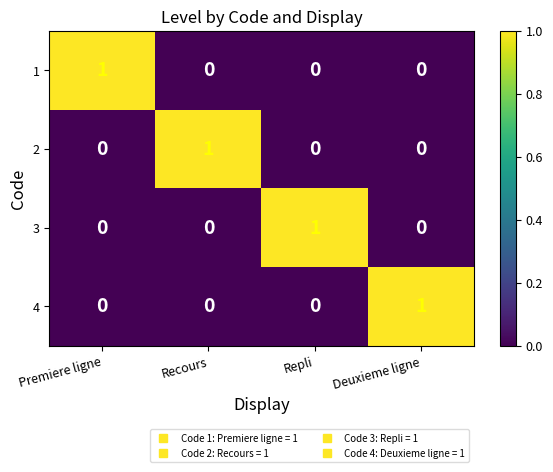

At how many categories does at least one series exceed 0?

4